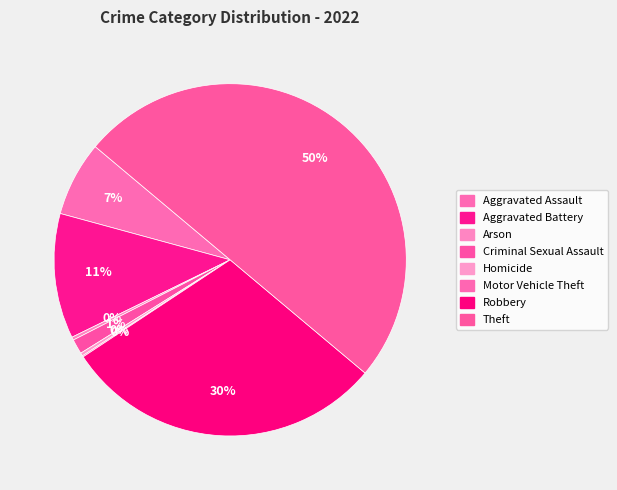

True or false: Criminal Sexual Assault accounts for 1% of the total.

True